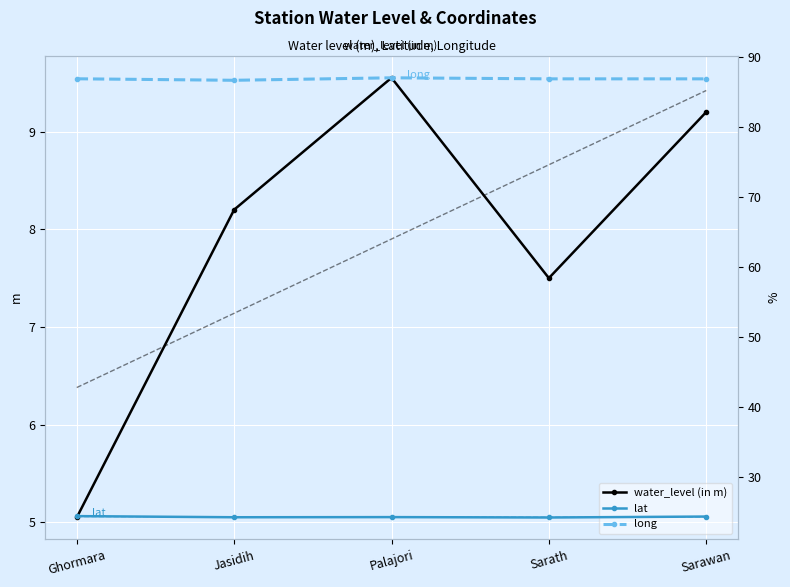

List the series in order of their peak value, lowest first.

water_level trend, water_level (in m), lat trend, lat, long